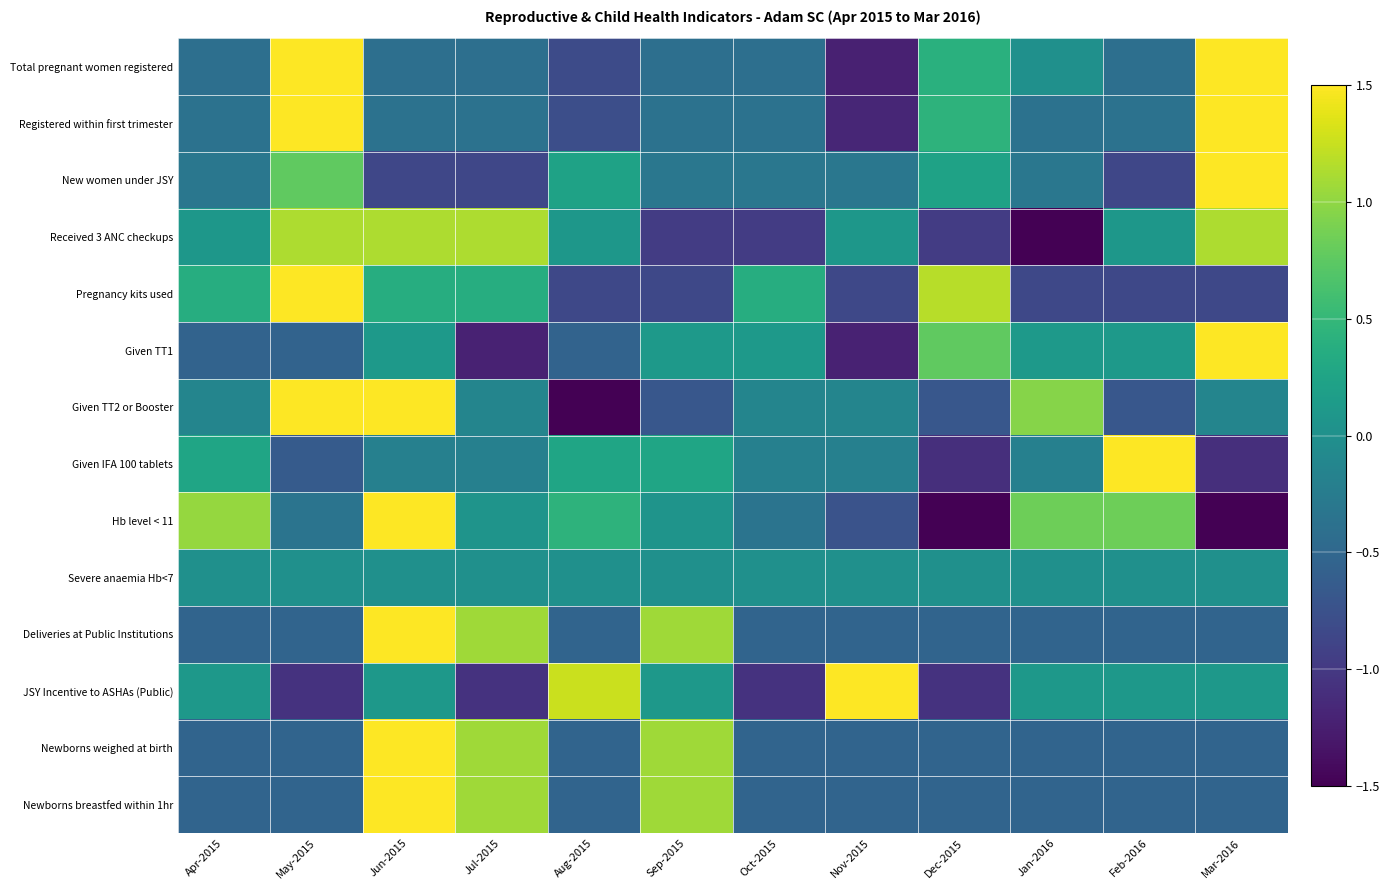

Reading left to right, list all the values displayed in this chart.

Total pregnant women registered: Apr-2015=-0.4	May-2015=1.6	Jun-2015=-0.4	Jul-2015=-0.4	Aug-2015=-0.8	Sep-2015=-0.4	Oct-2015=-0.4	Nov-2015=-1.2	Dec-2015=0.4	Jan-2016=0.0	Feb-2016=-0.4	Mar-2016=2.4
Registered within first trimester: Apr-2015=-0.4	May-2015=1.7	Jun-2015=-0.4	Jul-2015=-0.4	Aug-2015=-0.8	Sep-2015=-0.4	Oct-2015=-0.4	Nov-2015=-1.2	Dec-2015=0.4	Jan-2016=-0.4	Feb-2016=-0.4	Mar-2016=2.5
New women under JSY: Apr-2015=-0.3	May-2015=0.8	Jun-2015=-0.9	Jul-2015=-0.9	Aug-2015=0.2	Sep-2015=-0.3	Oct-2015=-0.3	Nov-2015=-0.3	Dec-2015=0.2	Jan-2016=-0.3	Feb-2016=-0.9	Mar-2016=2.9
Received 3 ANC checkups: Apr-2015=0.1	May-2015=1.1	Jun-2015=1.1	Jul-2015=1.1	Aug-2015=0.1	Sep-2015=-1.0	Oct-2015=-1.0	Nov-2015=0.1	Dec-2015=-1.0	Jan-2016=-2.0	Feb-2016=0.1	Mar-2016=1.1
Pregnancy kits used: Apr-2015=0.4	May-2015=2.4	Jun-2015=0.4	Jul-2015=0.4	Aug-2015=-0.8	Sep-2015=-0.8	Oct-2015=0.4	Nov-2015=-0.8	Dec-2015=1.2	Jan-2016=-0.8	Feb-2016=-0.8	Mar-2016=-0.8
Given TT1: Apr-2015=-0.5	May-2015=-0.5	Jun-2015=0.1	Jul-2015=-1.2	Aug-2015=-0.5	Sep-2015=0.1	Oct-2015=0.1	Nov-2015=-1.2	Dec-2015=0.8	Jan-2016=0.1	Feb-2016=0.1	Mar-2016=2.7
Given TT2 or Booster: Apr-2015=-0.1	May-2015=2.0	Jun-2015=1.5	Jul-2015=-0.1	Aug-2015=-1.8	Sep-2015=-0.7	Oct-2015=-0.1	Nov-2015=-0.1	Dec-2015=-0.7	Jan-2016=1.0	Feb-2016=-0.7	Mar-2016=-0.1
Given IFA 100 tablets: Apr-2015=0.3	May-2015=-0.6	Jun-2015=-0.2	Jul-2015=-0.2	Aug-2015=0.3	Sep-2015=0.3	Oct-2015=-0.2	Nov-2015=-0.2	Dec-2015=-1.1	Jan-2016=-0.2	Feb-2016=3.0	Mar-2016=-1.1
Hb level < 11: Apr-2015=1.0	May-2015=-0.3	Jun-2015=1.6	Jul-2015=0.0	Aug-2015=0.4	Sep-2015=0.0	Oct-2015=-0.3	Nov-2015=-0.7	Dec-2015=-1.9	Jan-2016=0.8	Feb-2016=0.8	Mar-2016=-1.5
Severe anaemia Hb<7: Apr-2015=0.0	May-2015=0.0	Jun-2015=0.0	Jul-2015=0.0	Aug-2015=0.0	Sep-2015=0.0	Oct-2015=0.0	Nov-2015=0.0	Dec-2015=0.0	Jan-2016=0.0	Feb-2016=0.0	Mar-2016=0.0
Deliveries at Public Institutions: Apr-2015=-0.5	May-2015=-0.5	Jun-2015=2.7	Jul-2015=1.1	Aug-2015=-0.5	Sep-2015=1.1	Oct-2015=-0.5	Nov-2015=-0.5	Dec-2015=-0.5	Jan-2016=-0.5	Feb-2016=-0.5	Mar-2016=-0.5
JSY Incentive to ASHAs (Public): Apr-2015=0.1	May-2015=-1.1	Jun-2015=0.1	Jul-2015=-1.1	Aug-2015=1.3	Sep-2015=0.1	Oct-2015=-1.1	Nov-2015=2.4	Dec-2015=-1.1	Jan-2016=0.1	Feb-2016=0.1	Mar-2016=0.1
Newborns weighed at birth: Apr-2015=-0.5	May-2015=-0.5	Jun-2015=2.7	Jul-2015=1.1	Aug-2015=-0.5	Sep-2015=1.1	Oct-2015=-0.5	Nov-2015=-0.5	Dec-2015=-0.5	Jan-2016=-0.5	Feb-2016=-0.5	Mar-2016=-0.5
Newborns breastfed within 1hr: Apr-2015=-0.5	May-2015=-0.5	Jun-2015=2.7	Jul-2015=1.1	Aug-2015=-0.5	Sep-2015=1.1	Oct-2015=-0.5	Nov-2015=-0.5	Dec-2015=-0.5	Jan-2016=-0.5	Feb-2016=-0.5	Mar-2016=-0.5